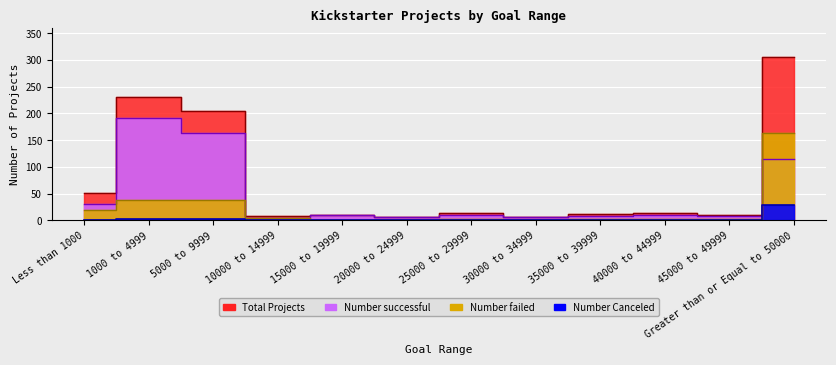

After their last crossing, which series has the higher values: Number failed or Number successful?

Number failed